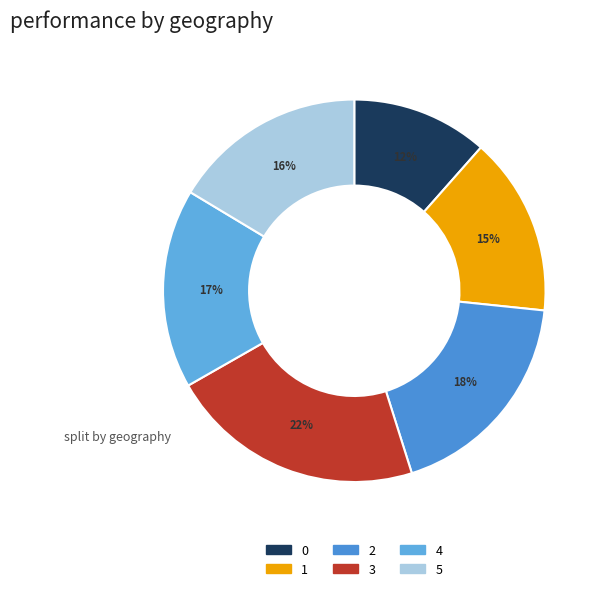

True or false: 2 accounts for 9% of the total.

False